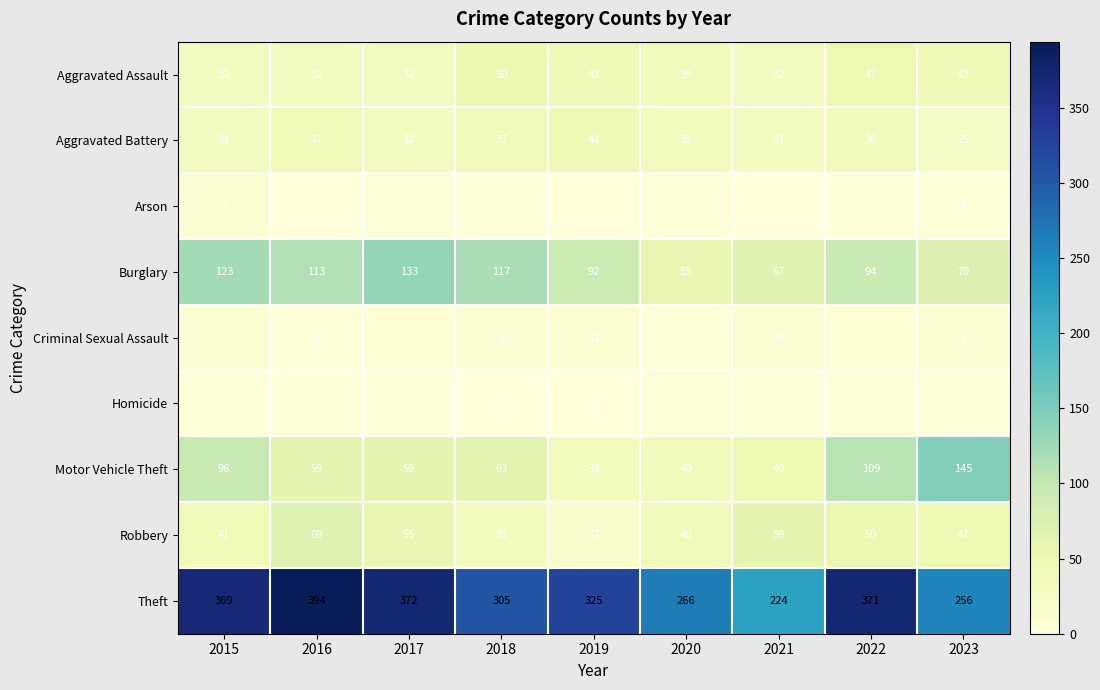

What is the difference between the second highest and minimum values in the Robbery series?

42